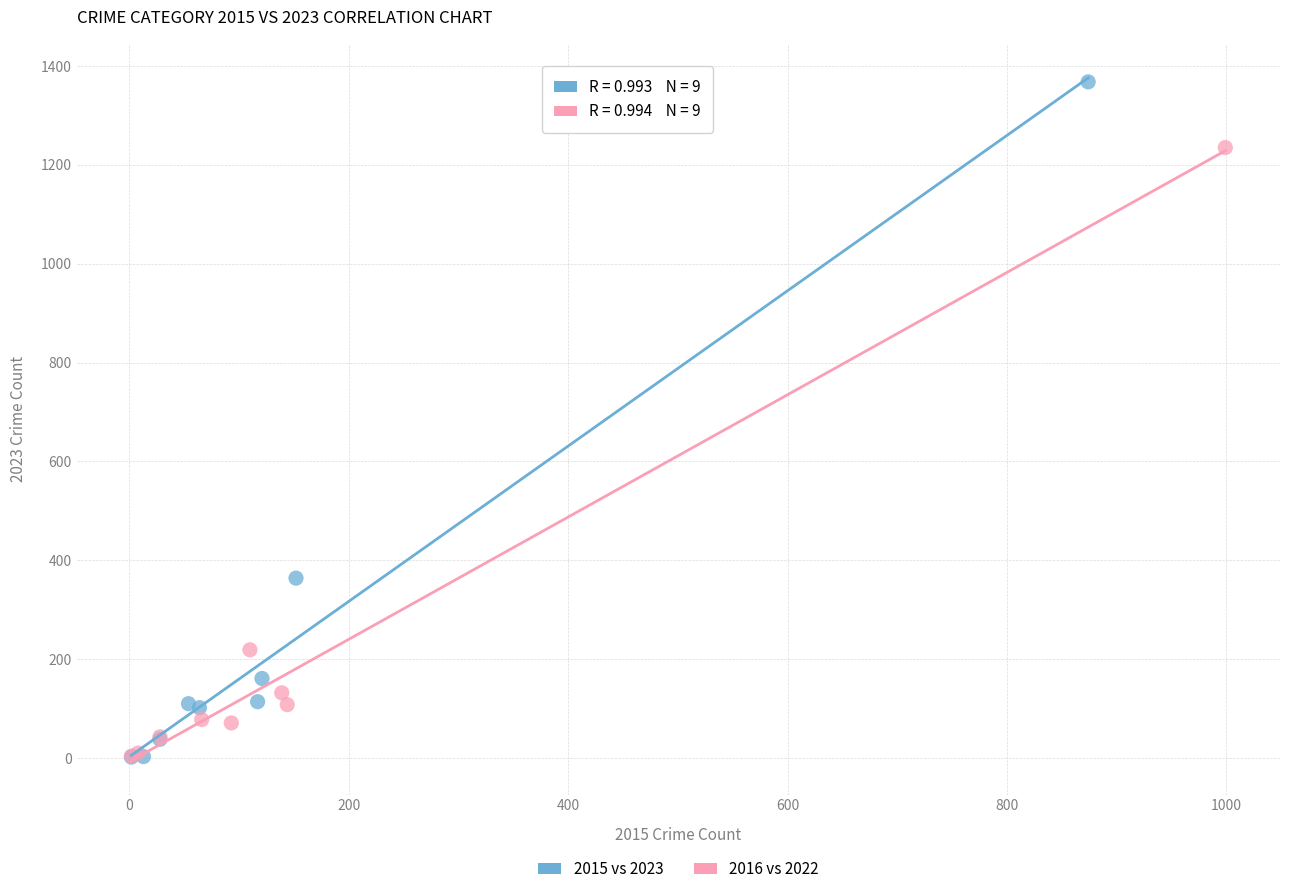

Which series has the widest spread of Y values?

2015 vs 2023